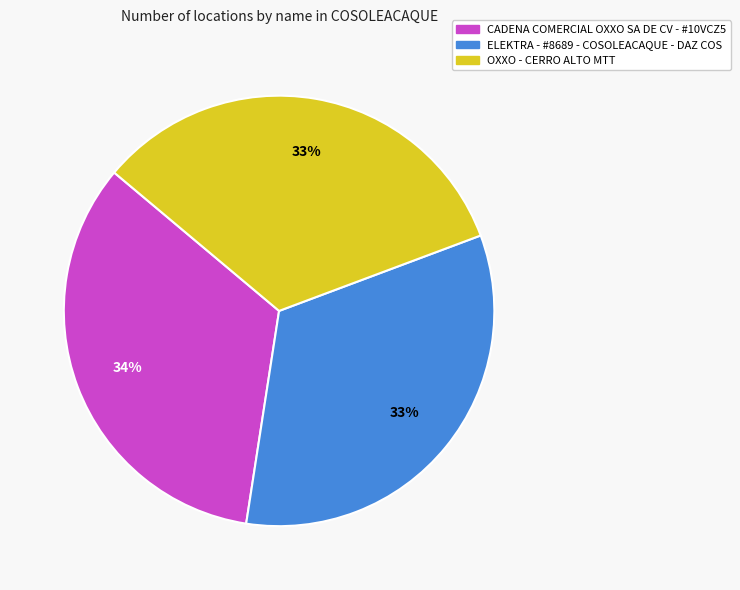

Between ELEKTRA - #8689 - COSOLEACAQUE - DAZ COS and CADENA COMERCIAL OXXO SA DE CV - #10VCZ5, which is larger?

CADENA COMERCIAL OXXO SA DE CV - #10VCZ5